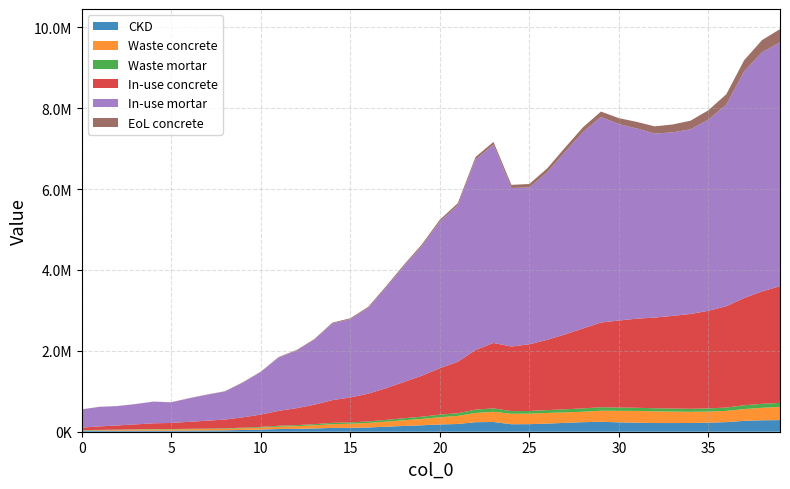

Reading right to left, what are all the values shown in this chart?

CKD: 287127.7	282930.7	269514.1	237199.5	223865.8	215716.8	214674.7	215370.6	223779.1	231872.0	246240.0	236122.0	219480.4	200912.6	186970.0	185356.5	240864.1	235721.4	190895.0	180090.8	159247.1	142693.4	124249.5	105139.4	95471.5	94986.5	80315.7	70910.4	66651.0	53007.8	43353.0	34562.9	32070.4	29207.9	25240.5	26938.6	25407.5	24325.0	24759.7	25194.3
Waste concrete: 326302.9	308387.3	291263.3	277679.9	274313.0	276321.6	283979.2	289359.9	290391.0	284654.2	273389.3	258114.8	259304.6	263379.1	260865.9	259140.0	252589.7	227960.7	199994.8	178480.5	157251.3	141129.6	125480.3	112098.7	102442.7	91789.5	78835.7	67357.3	57613.2	48219.5	41253.3	37135.2	34838.3	32895.1	31779.2	31767.6	25009.3	18635.1	12532.4	6320.7
Waste mortar: 100170.8	98706.6	94025.9	82752.2	78100.5	75257.5	74894.0	75136.8	78070.2	80893.6	85906.2	82376.3	76570.5	70092.7	65228.6	64665.7	84030.7	82236.6	66597.9	62828.6	55556.8	49781.7	43347.2	36680.2	33307.3	33138.1	28019.9	24738.6	23252.7	18492.9	15124.7	12058.0	11188.5	10189.8	8805.7	9398.1	8864.0	8486.3	8638.0	8789.6
In-use concrete: 2886170.0	2779070.1	2651203.0	2504352.8	2414350.8	2343929.5	2291255.6	2242460.4	2203488.3	2152825.1	2094471.4	1977039.3	1852941.1	1738473.1	1649506.9	1597520.9	1617984.6	1474856.8	1270193.8	1149056.4	1013979.1	896696.9	785253.2	686074.8	615520.5	561106.4	481021.2	419036.2	368135.1	303641.3	255626.2	216930.2	194514.6	172527.7	151141.2	140456.9	121833.1	103571.2	85719.0	61443.7
In-use mortar: 6031195.9	5916487.8	5606235.6	4989902.5	4725996.1	4567017.1	4537911.8	4551046.4	4704227.8	4857138.6	5082983.8	4856569.8	4512585.1	4143029.7	3877581.9	3921161.0	4903114.1	4714153.1	3868085.3	3625415.8	3207087.0	2865163.9	2490573.2	2120660.7	1936427.6	1897330.9	1608454.7	1424410.8	1319445.0	1051787.3	859704.5	693771.9	641094.0	580600.3	508635.2	533657.2	501192.7	478550.5	483562.6	450928.5
EoL concrete: 325088.6	299965.3	276224.1	253479.8	232652.9	213255.8	195219.0	178318.3	162433.2	147639.0	133836.2	120451.0	107938.4	96475.1	86090.7	76737.5	68667.3	60780.0	52639.5	45941.2	39919.8	34630.3	29891.3	25691.8	22152.5	19142.9	16361.3	13935.1	11891.1	9937.7	8287.9	6892.8	5807.1	4805.6	3921.8	3258.2	2579.3	2002.0	1471.8	970.4